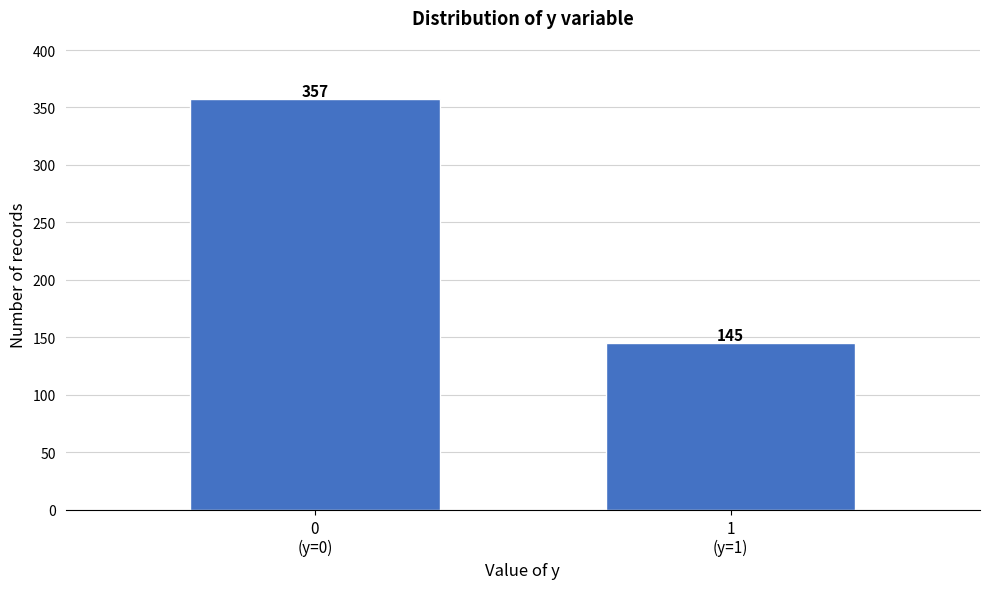

Reading left to right, what are all the values shown in this chart?

357	145